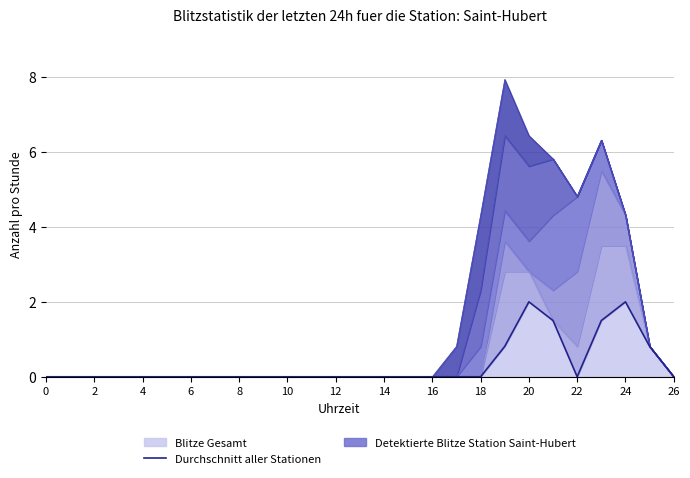

Is it true that the value at 26 is 0.0?

True